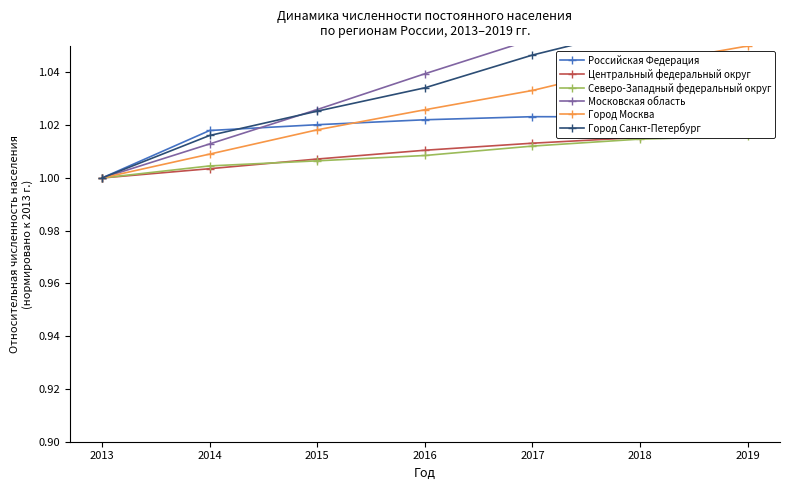

Which series has the widest spread of values?

Московская область